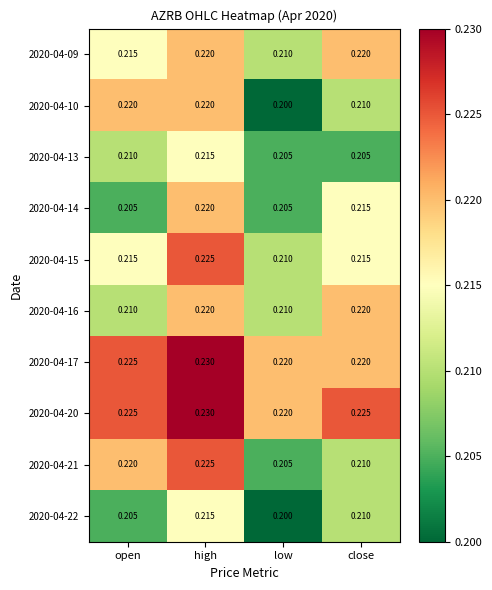

At which category does the chart reach its minimum across all series?

low